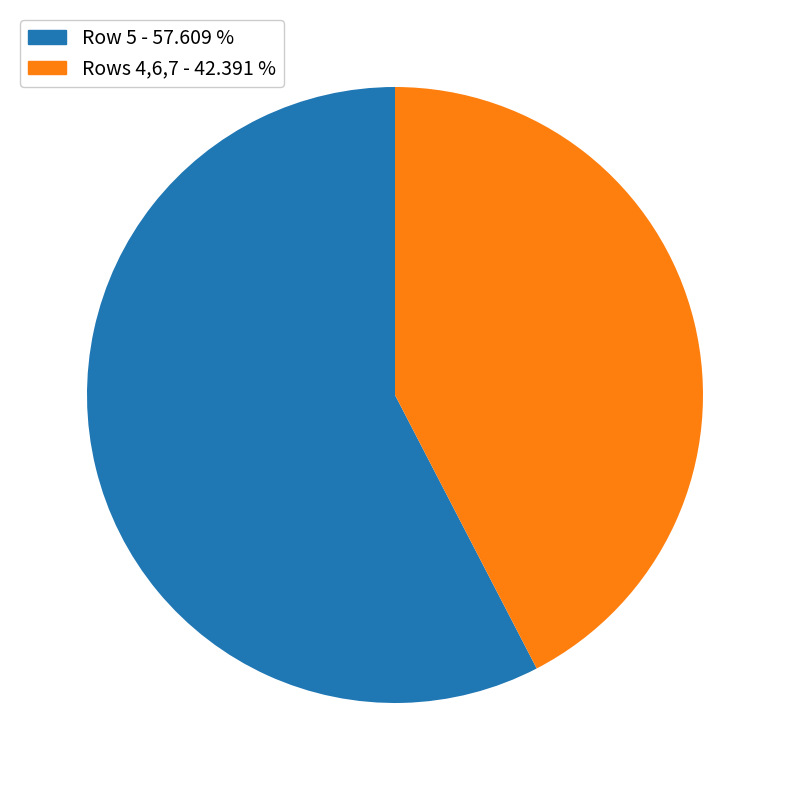

Which slice represents more than half of the pie?

Row 5 - 57.609 %